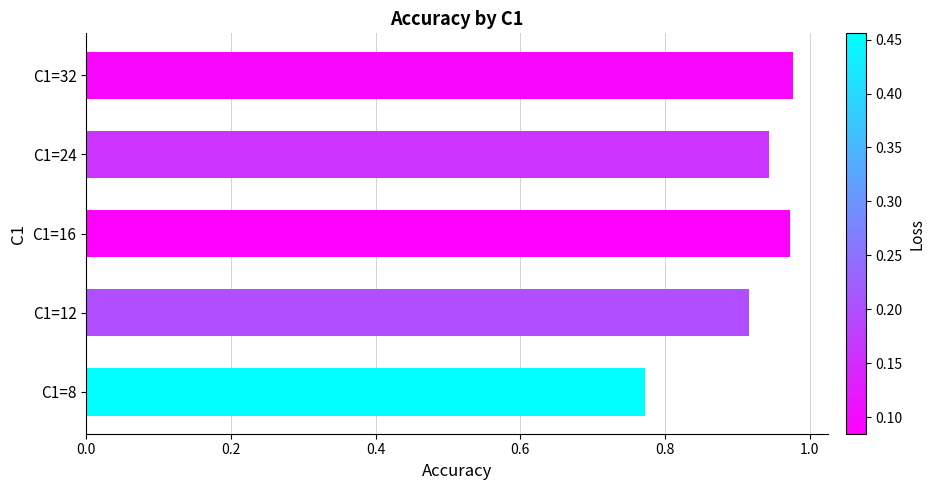

Reading right to left, list all the values displayed in this chart.

1.0	0.9	1.0	0.9	0.8